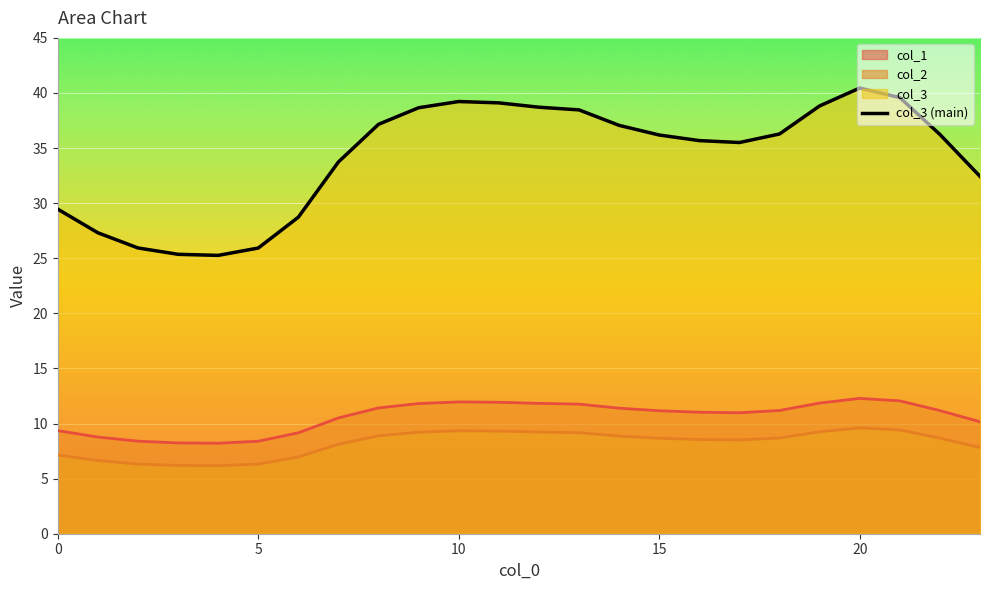

Where is col_3 nearest to the value 32?

23